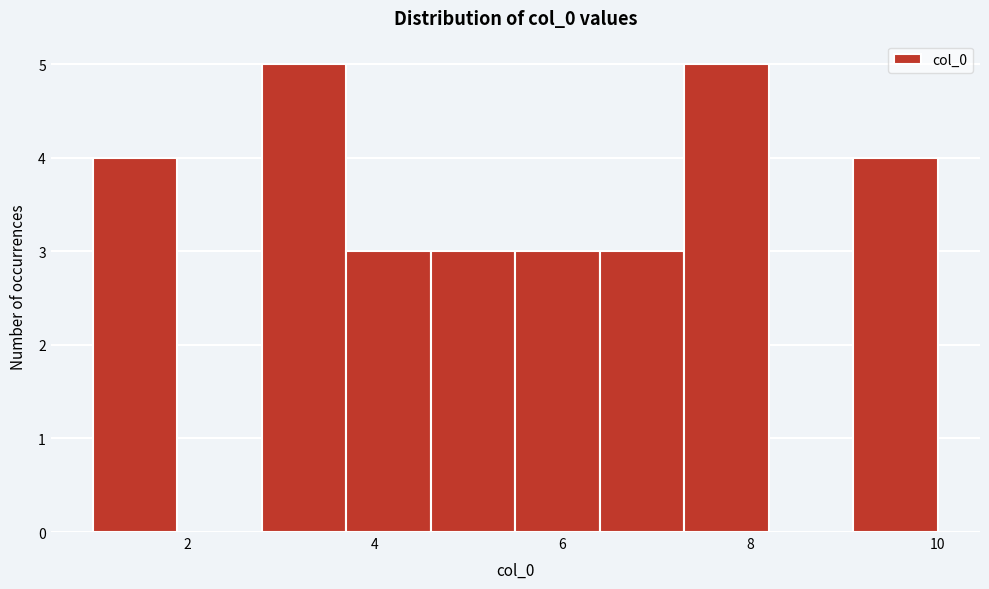

Reading left to right, transcribe this chart: for each bar, give the range it covers on the x-axis and its height. Neither the bar edges nor the heights are printed on the chart, so give them approximately, as read against the axes.

1.0 to 1.9: 4
1.9 to 2.8: 0
2.8 to 3.7: 5
3.7 to 4.6: 3
4.6 to 5.5: 3
5.5 to 6.4: 3
6.4 to 7.3: 3
7.3 to 8.2: 5
8.2 to 9.1: 0
9.1 to 10.0: 4